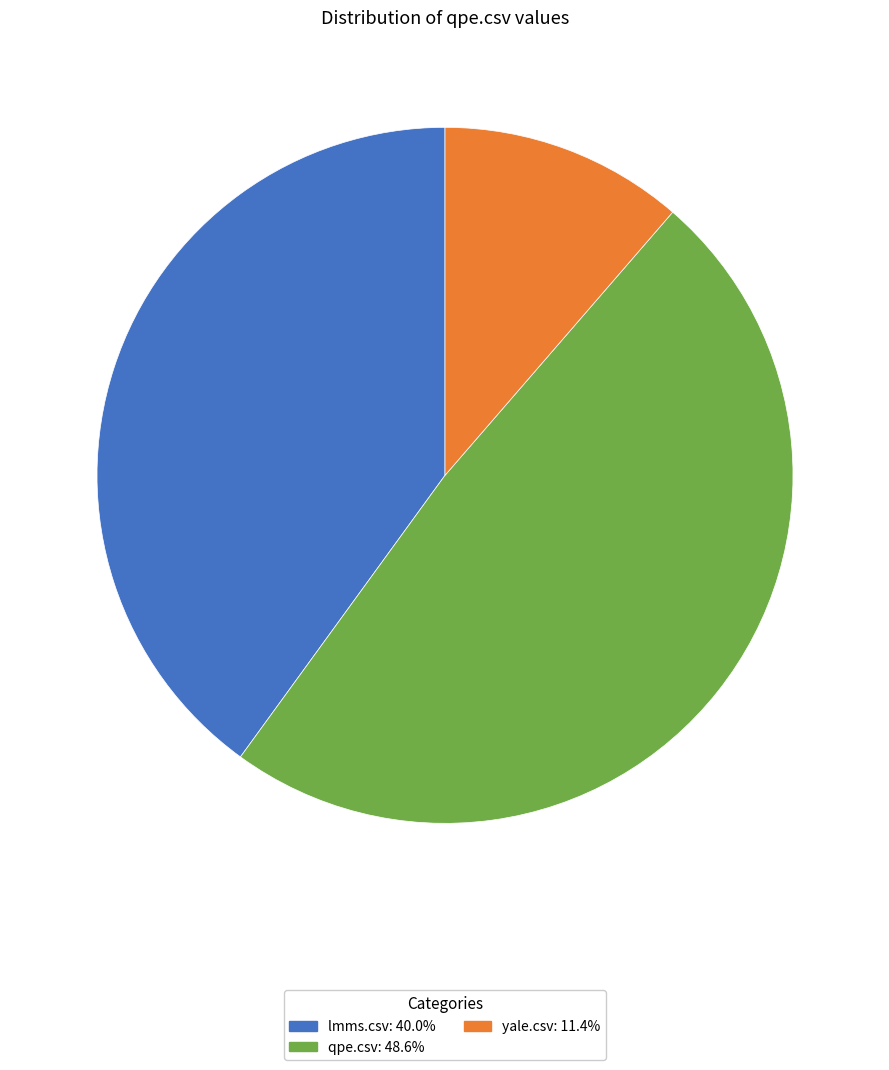

Rank the categories by value from lowest to highest.

yale.csv, lmms.csv, qpe.csv